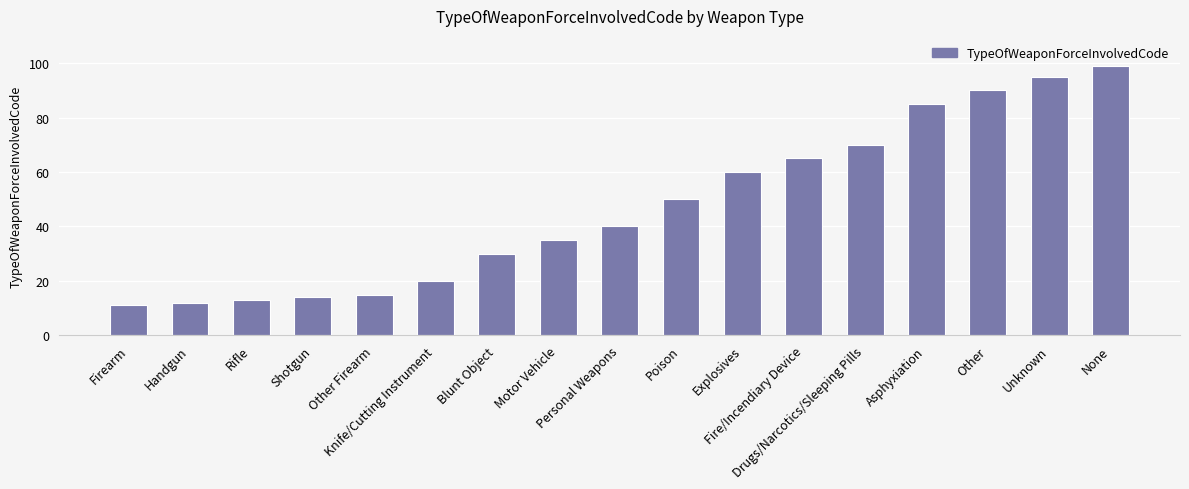

The value at Firearm is 19. True or false?

False